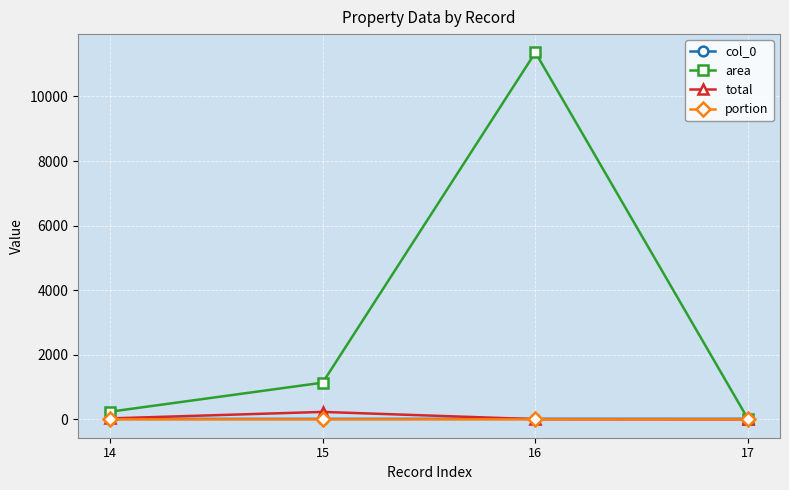

What is the total value across all series at 17?

23.8